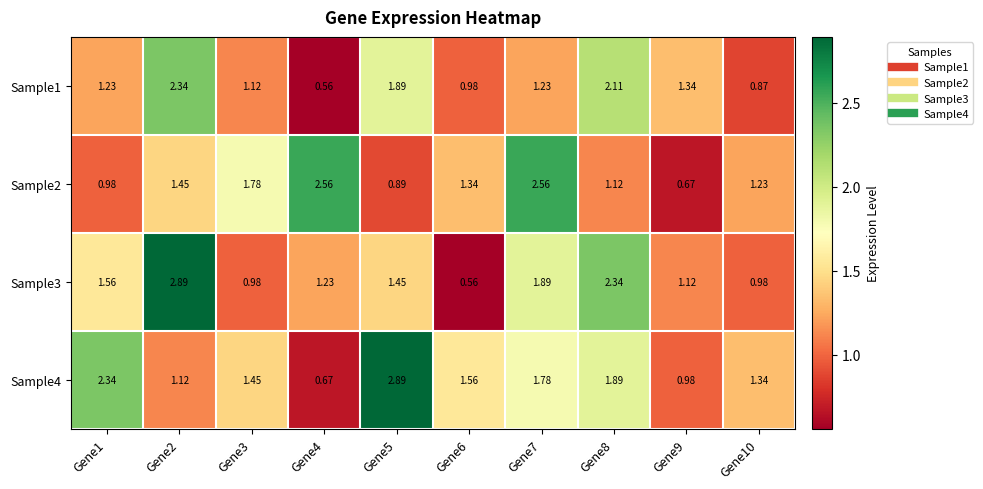

Count the number of categories in the chart.

10